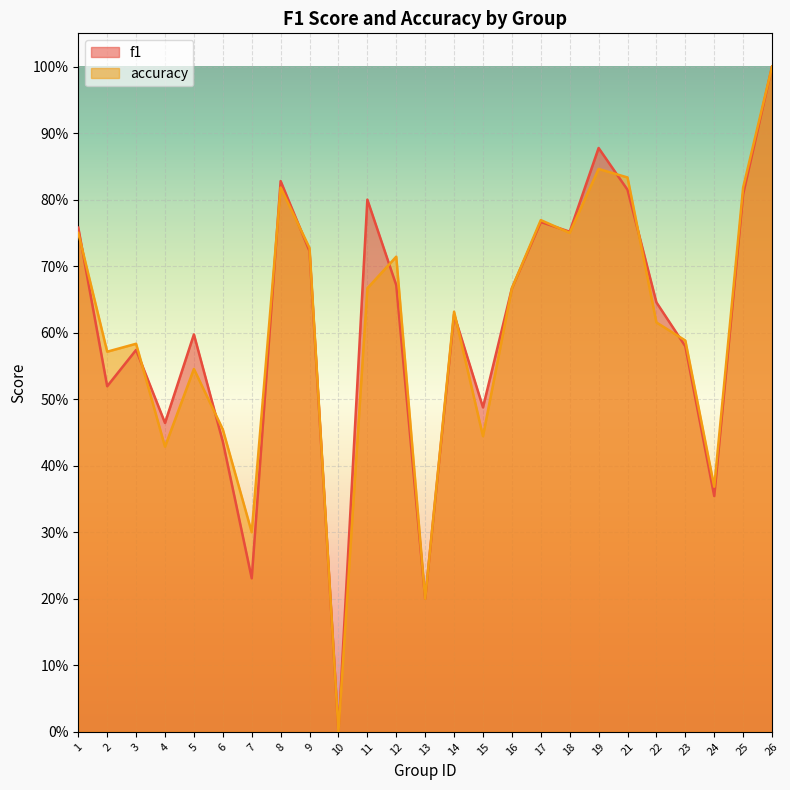

Count the accuracy values in the range 0 to 1.

25